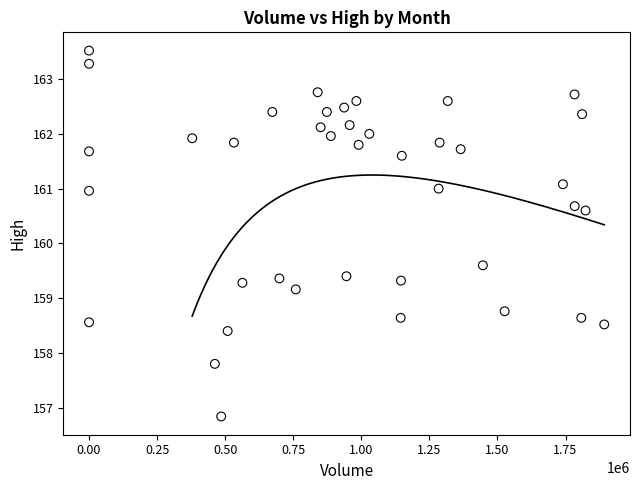

What Y value in the scatter plot is closest to 160?

159.6